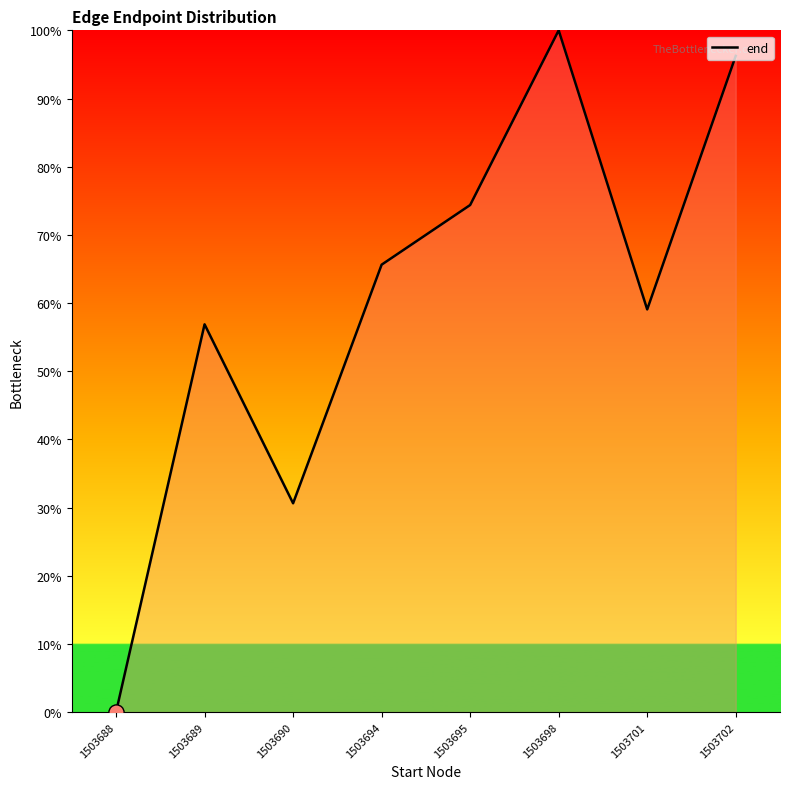

Between 1503690 and 1503689, which is larger?

1503689